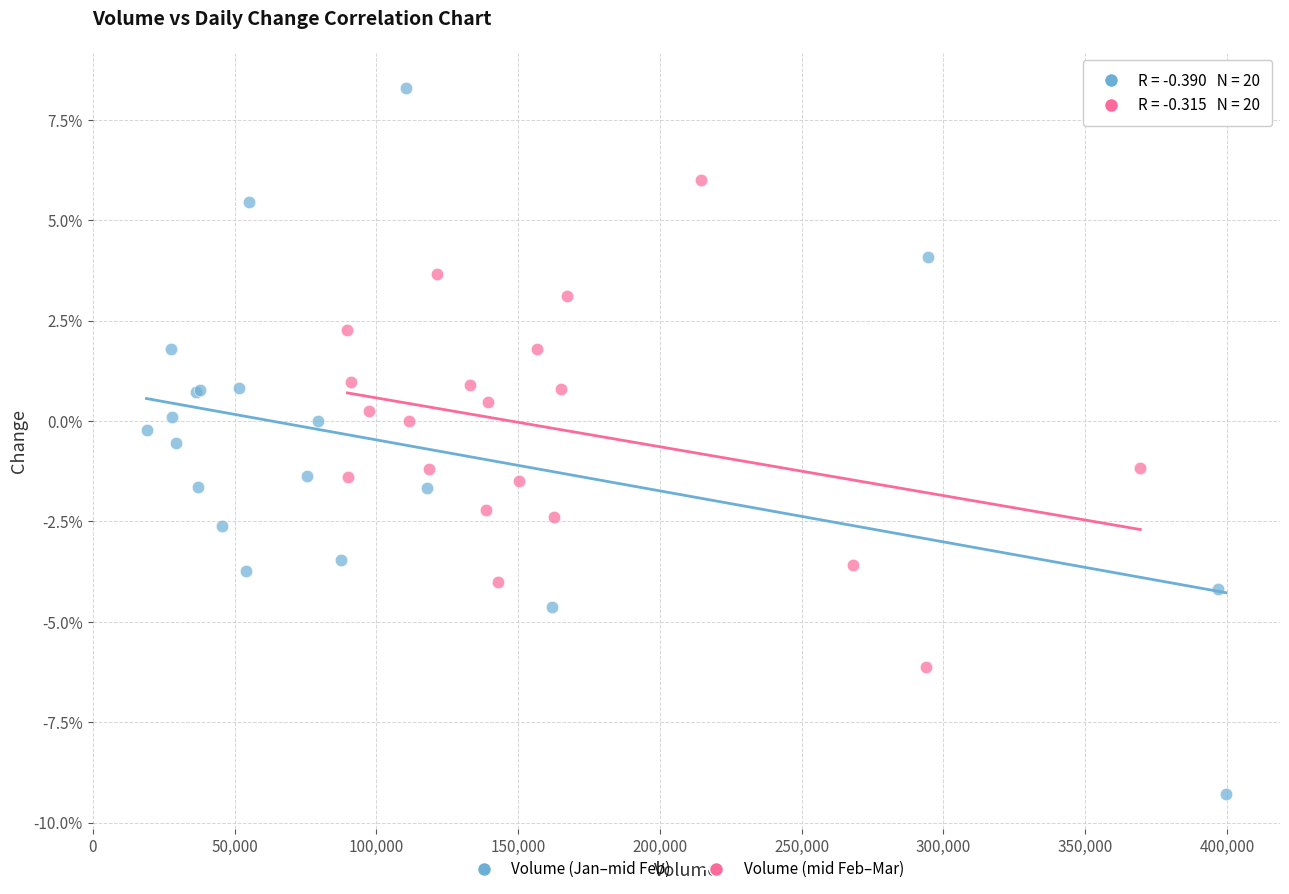

Which series has the largest Y range (max minus min)?

Volume (Jan–mid Feb)